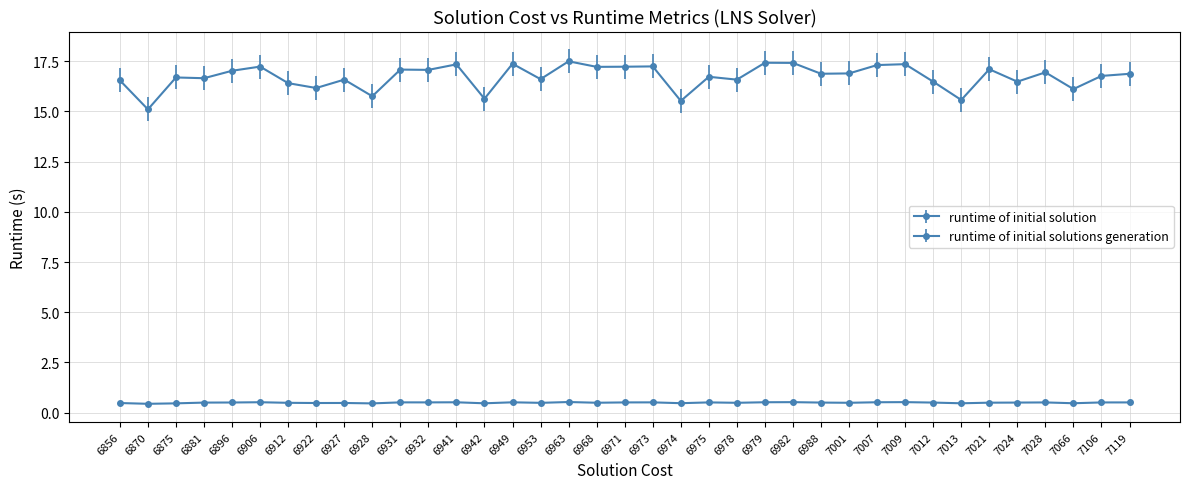

What is the total value across all series at 7013?

16.0